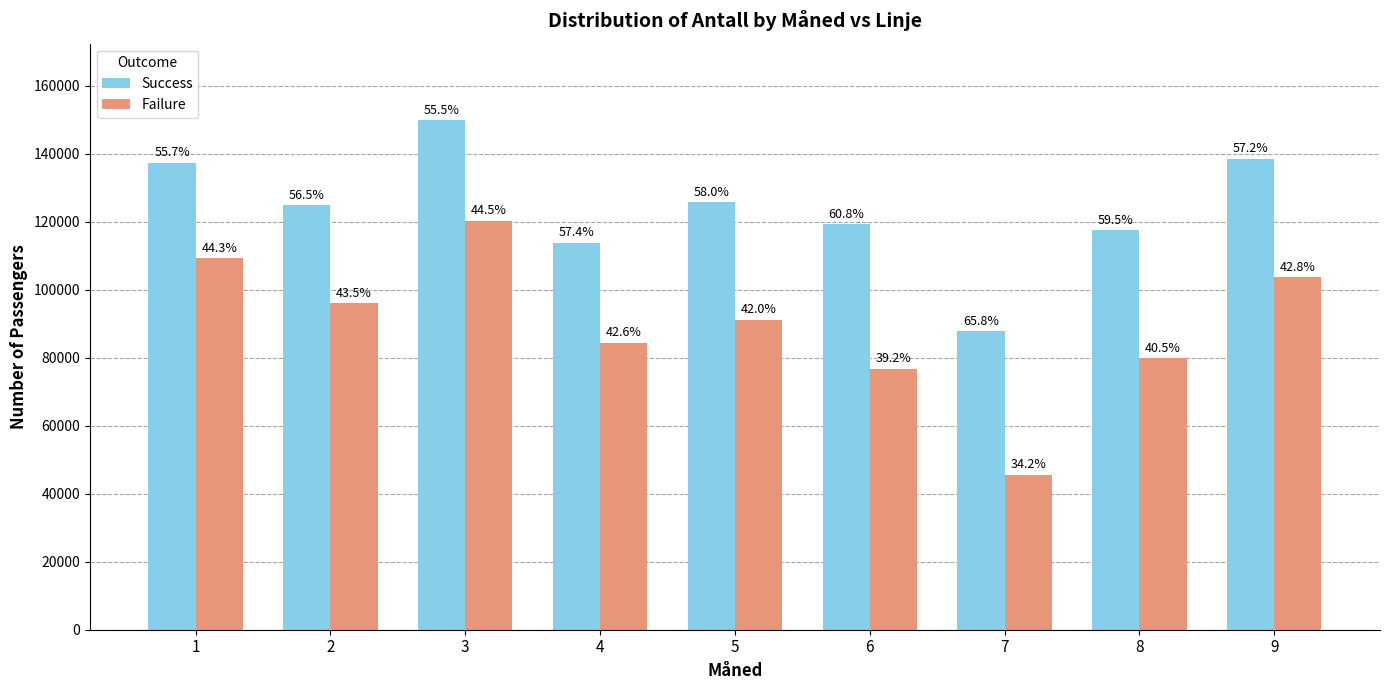

Which category has the lowest value in the Success series?

7